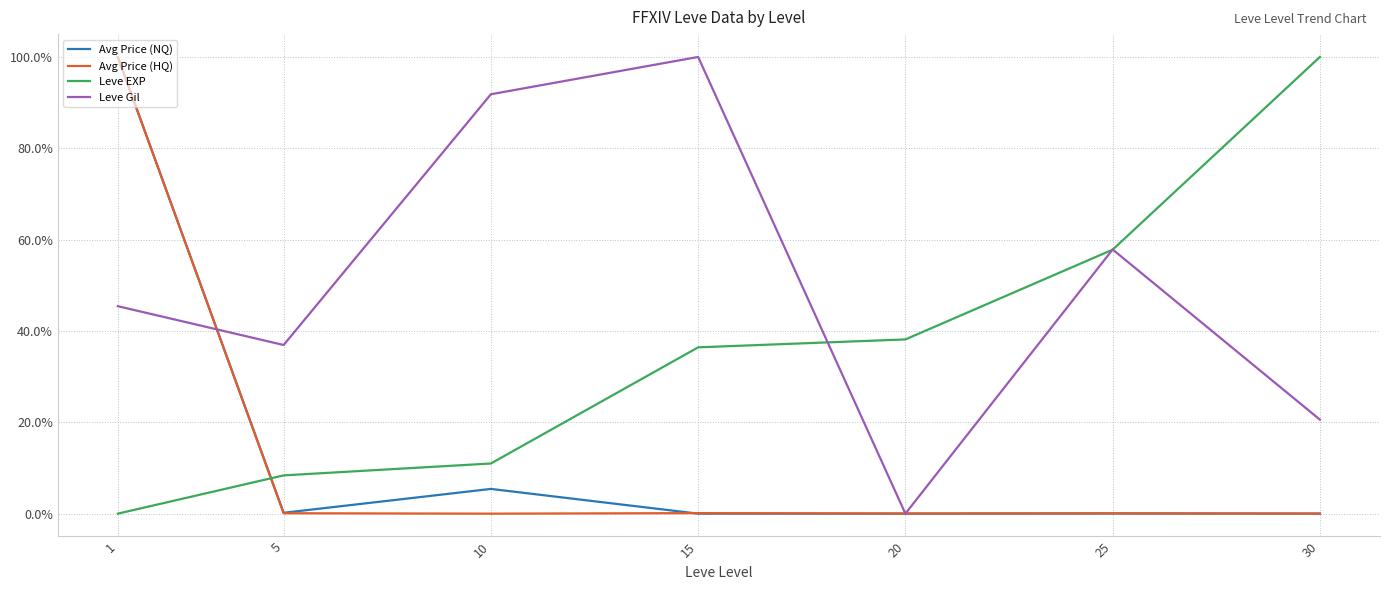

What is the average value of the Leve EXP series?

36.0